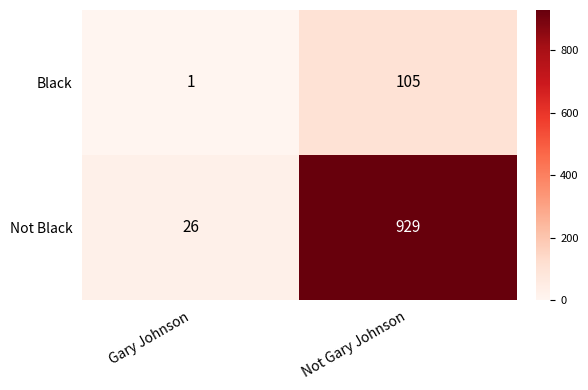

The value of Not Black at Not Gary Johnson is 929. True or false?

True